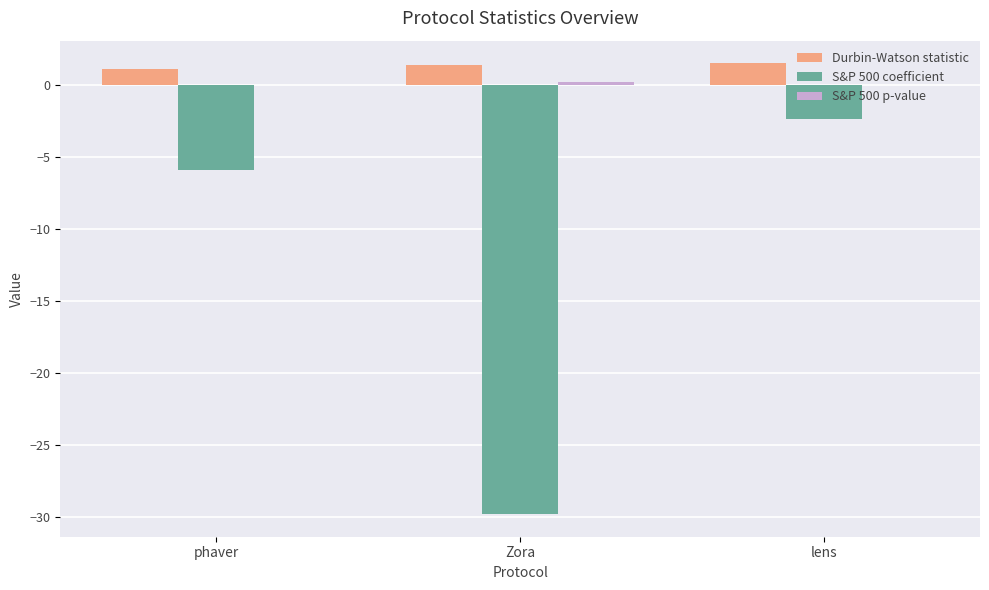

What is the maximum value shown in the chart?

1.5